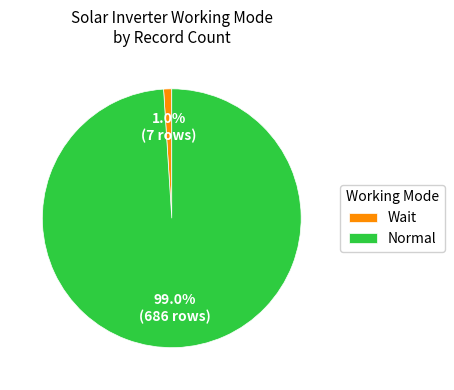

Which has a higher value, Wait or Normal?

Normal